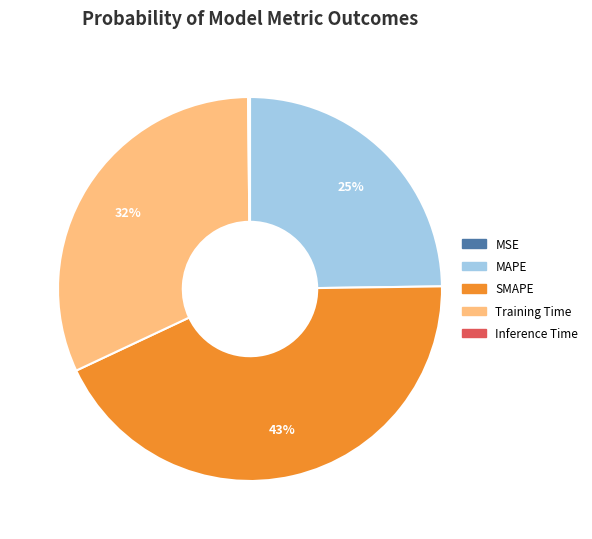

Which slice is the largest?

SMAPE